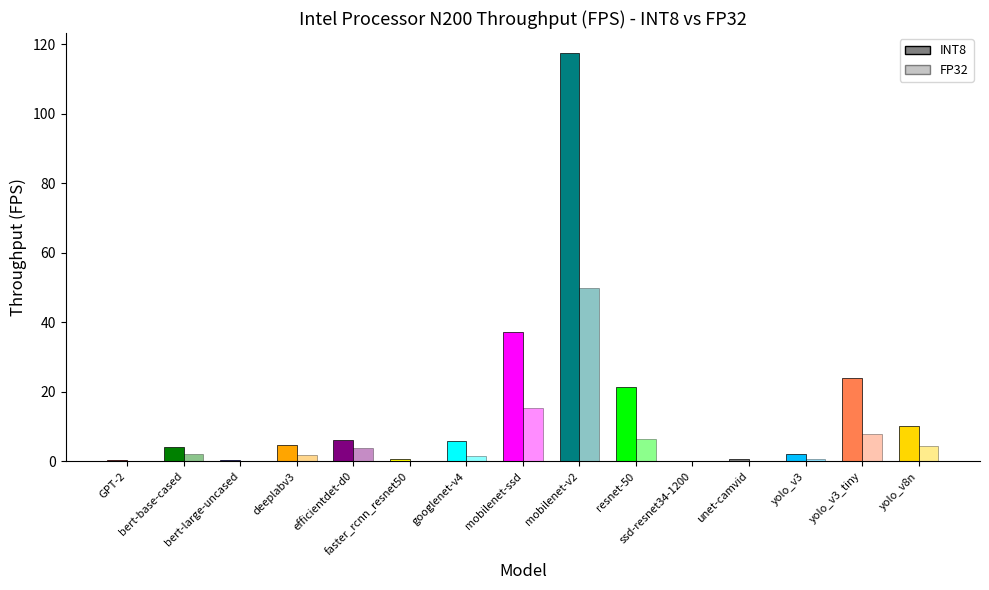

At which label does FP32 reach its minimum?

ssd-resnet34-1200